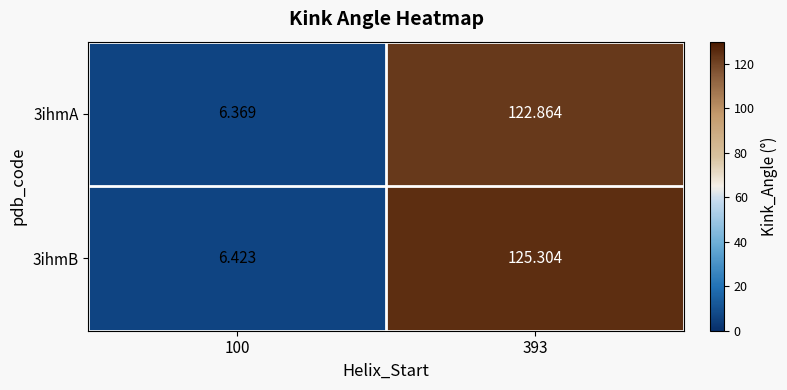

Is the value of 3ihmB at 100 greater than the value of 3ihmA at 393?

No